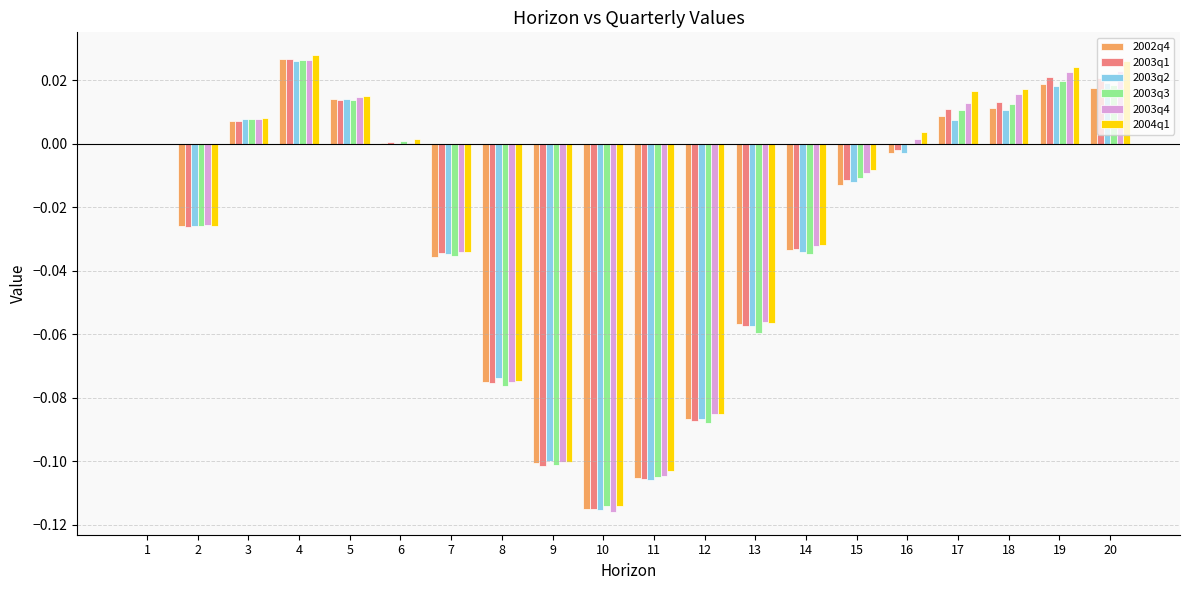

True or false: 2003q4 has a value of 0.0 at 16.

True